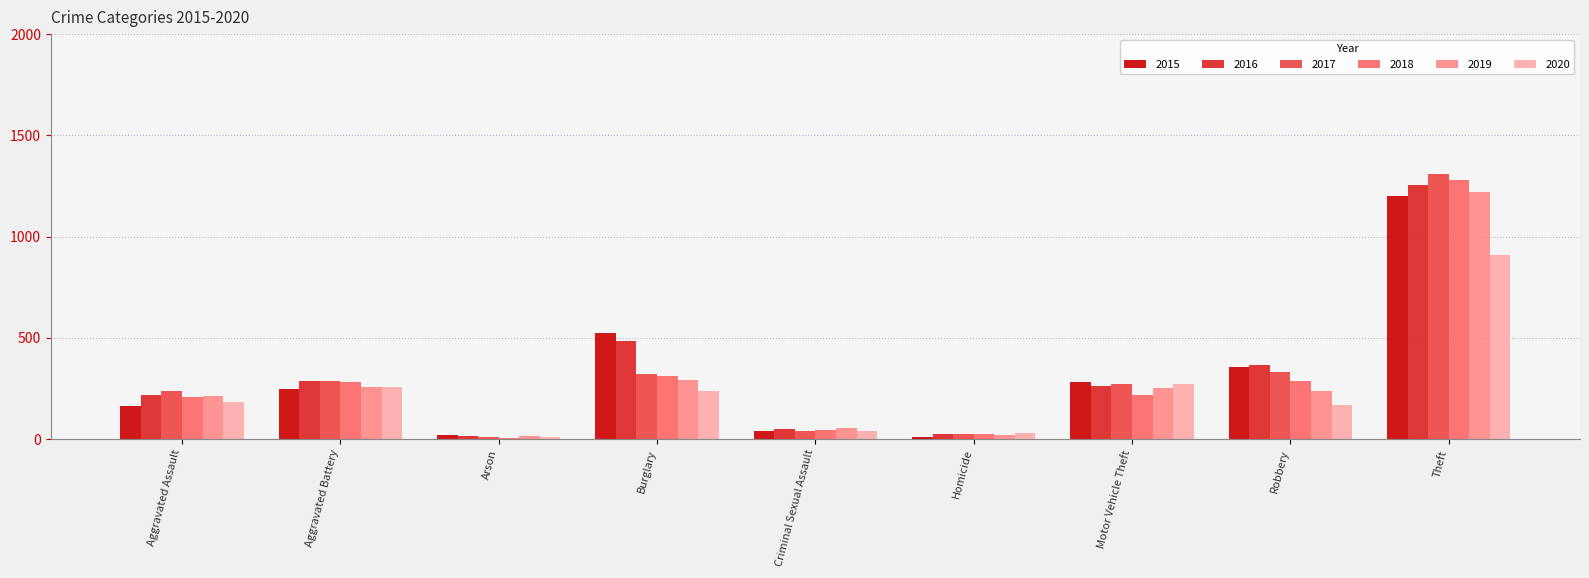

What is the spread (max minus min) of values at Theft?

400